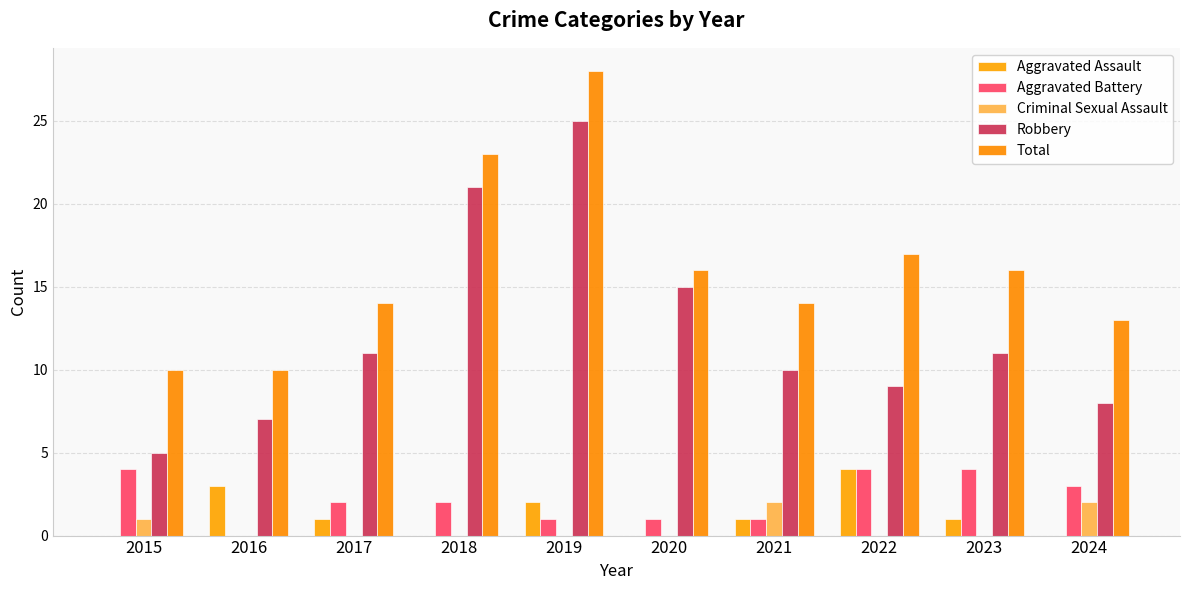

Which series has the largest total across all categories?

Total